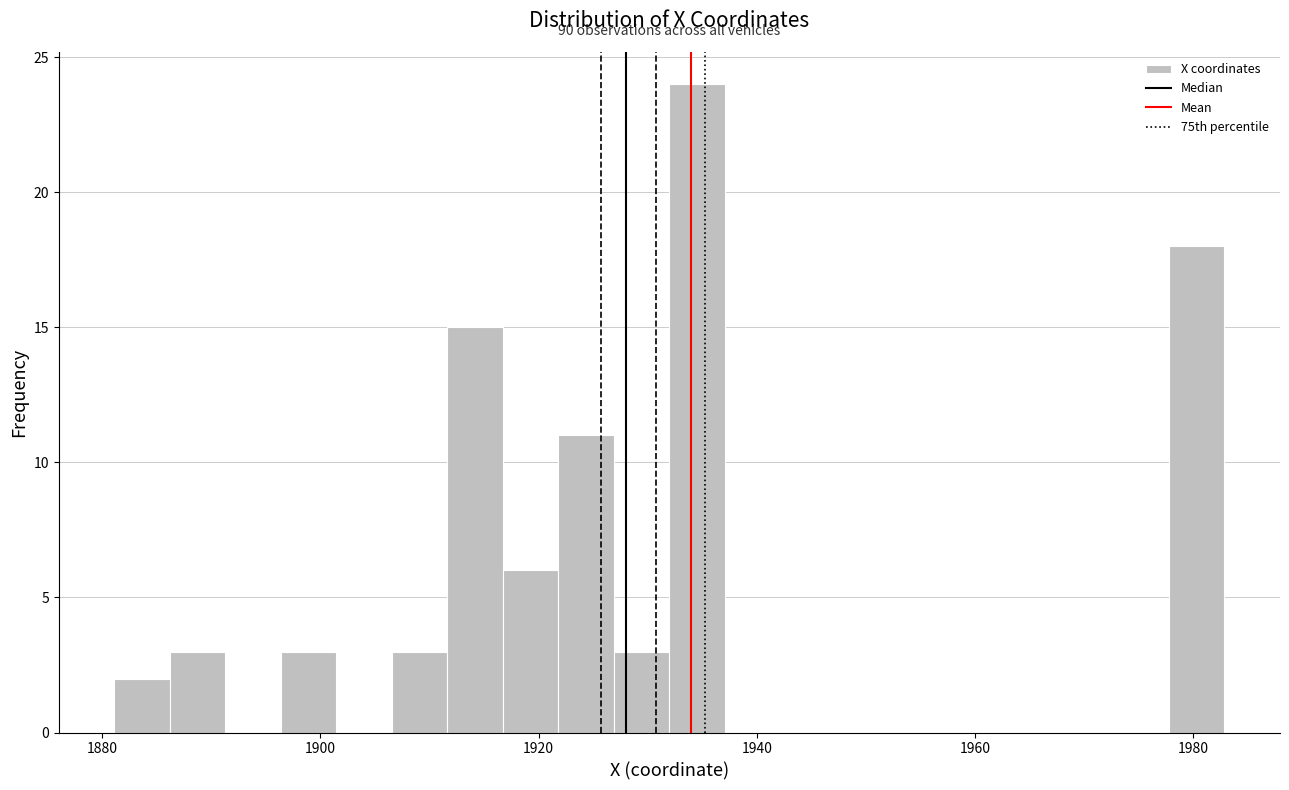

Read against the x-axis, roughly where is the centre of the tallest bar?

1934